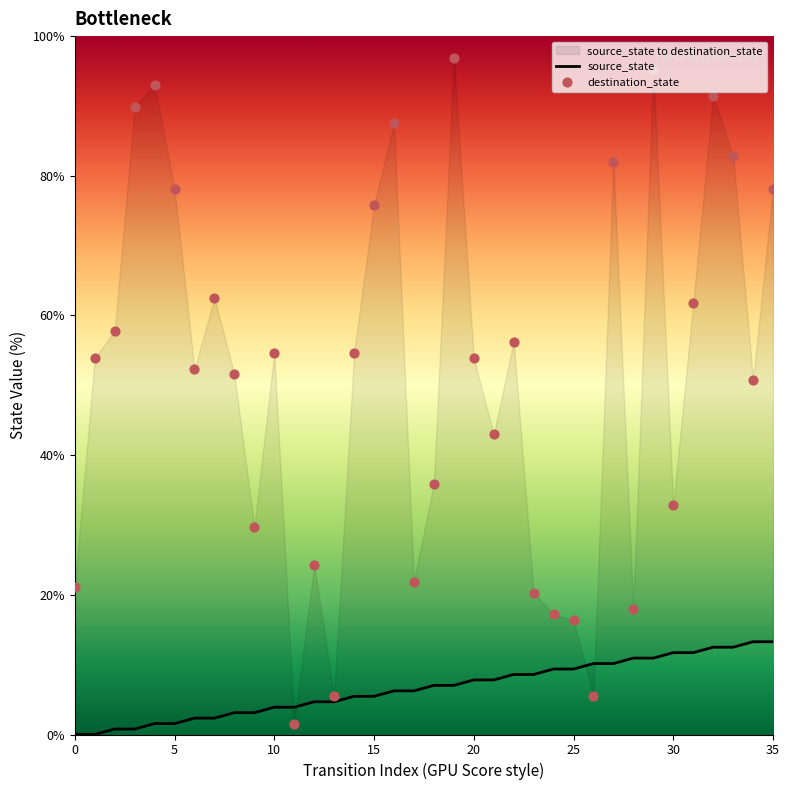

Which series reaches the minimum Y coordinate?

source_state